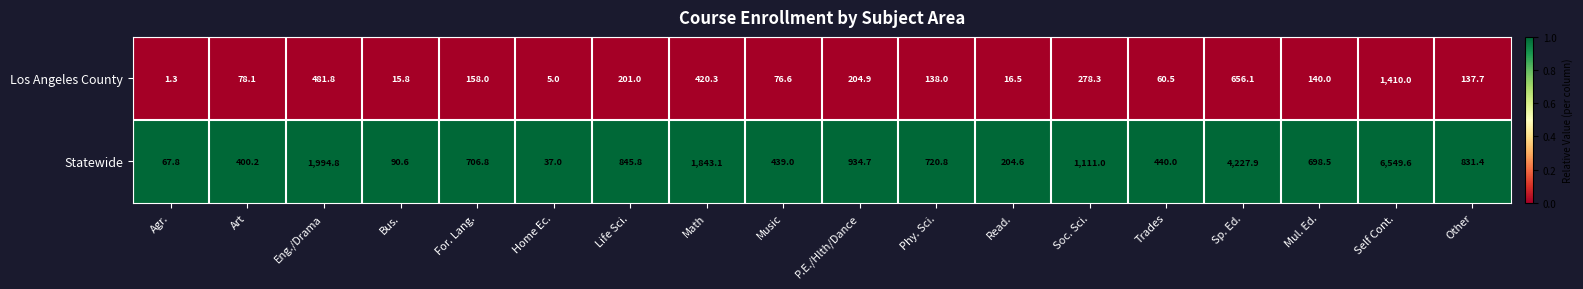

At which label is Statewide closest to 3293?

Sp. Ed.